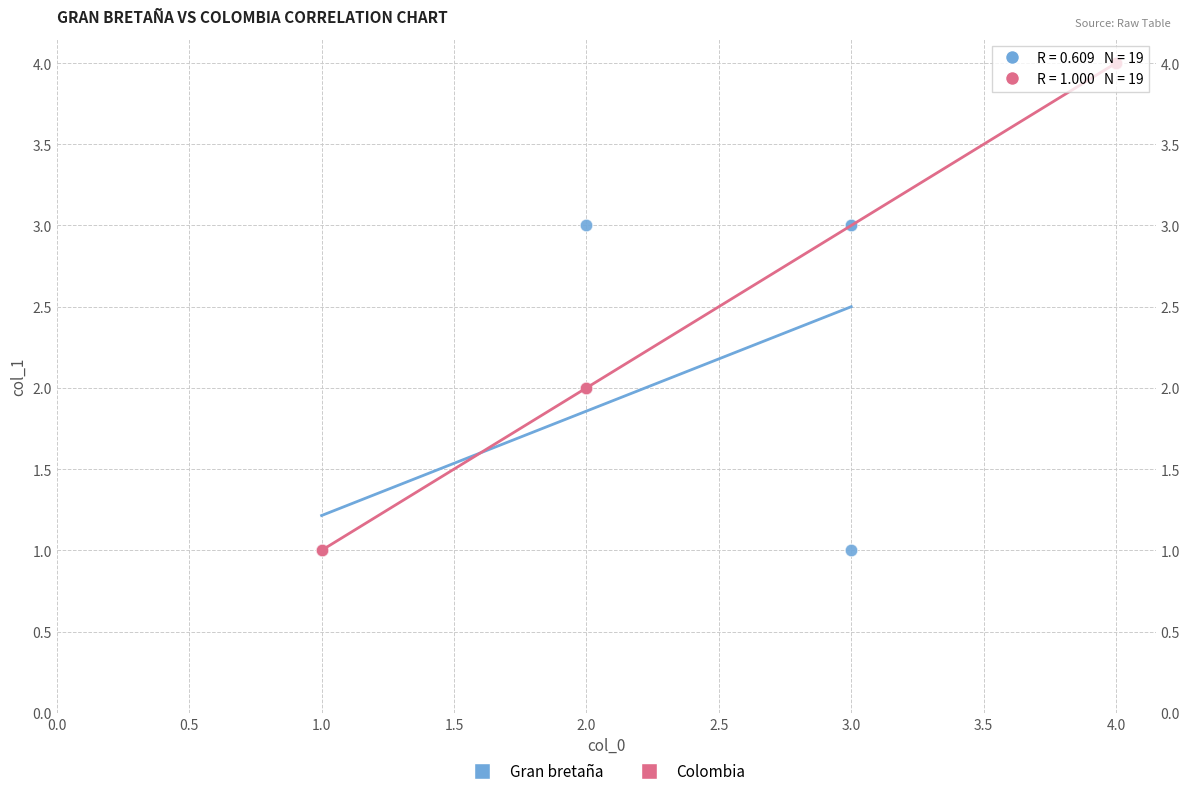

Which series has the largest Y range (max minus min)?

Colombia